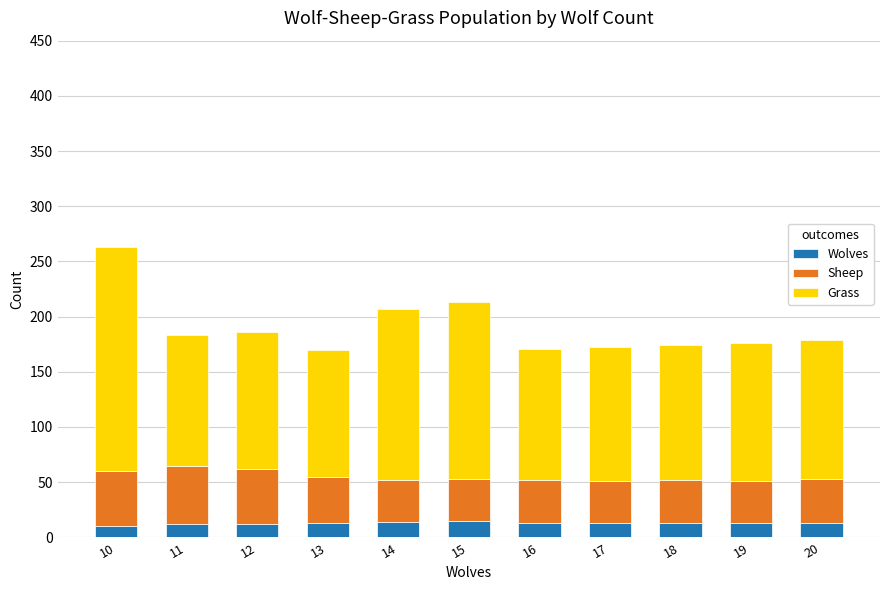

At which category is the sum across all series the highest?

10